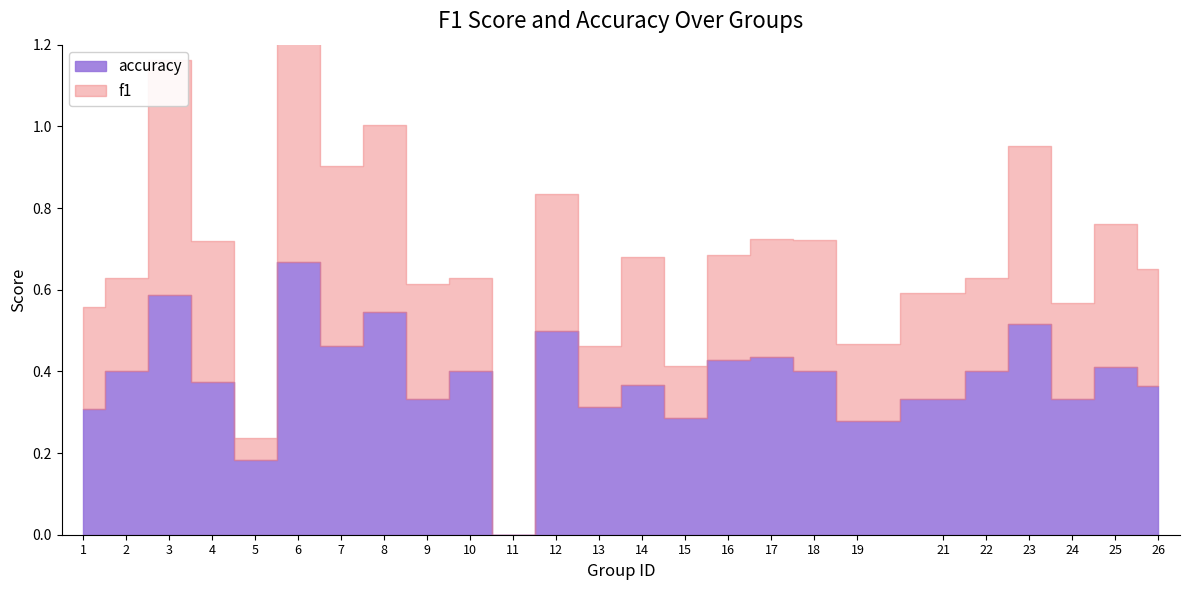

Where is the first local maximum for f1?

3